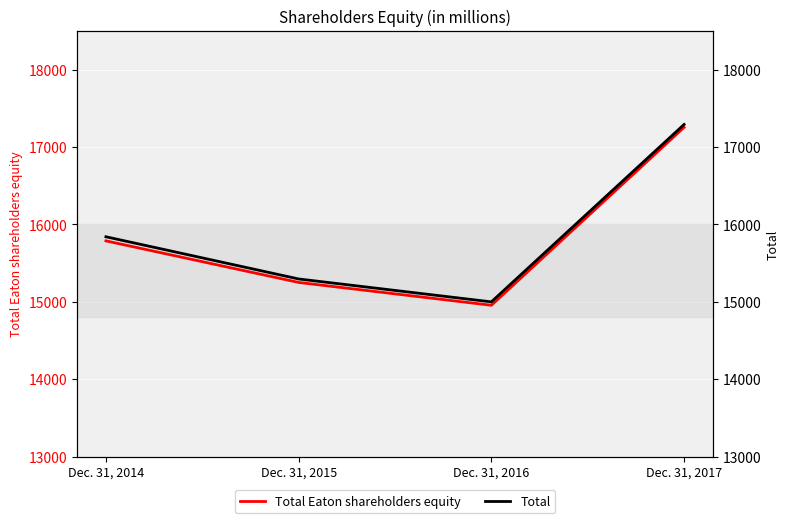

How many interior local valleys does the Total series have?

1